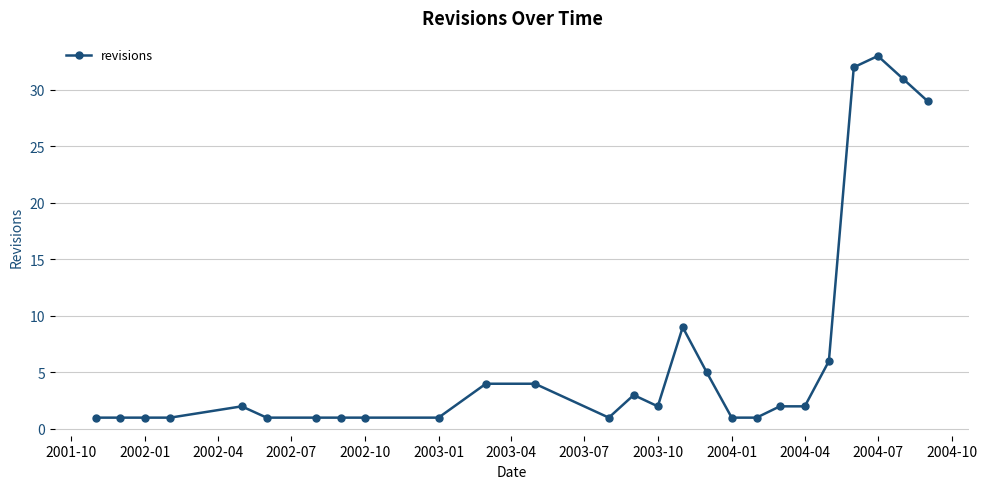

Reading left to right, list all the values displayed in this chart.

1	1	1	1	2	1	1	1	1	1	4	4	1	3	2	9	5	1	1	2	2	6	32	33	31	29